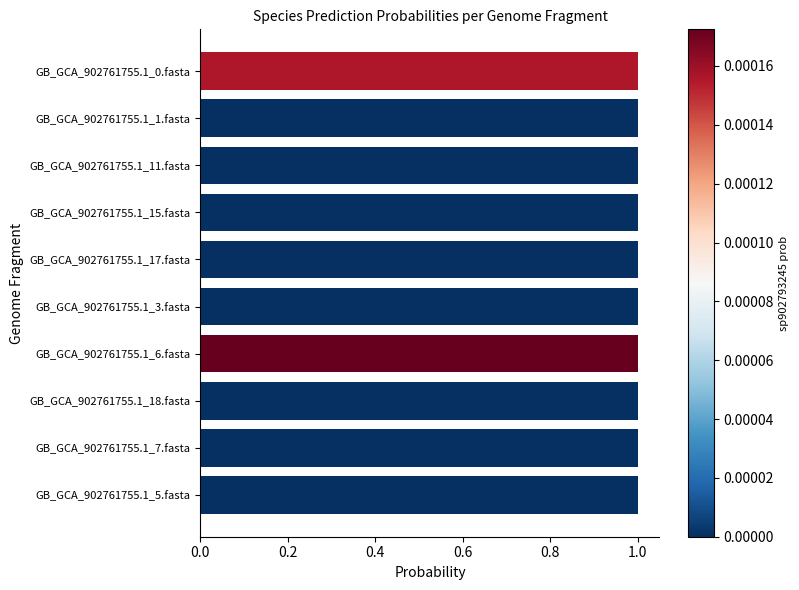

What is the average value?

1.0